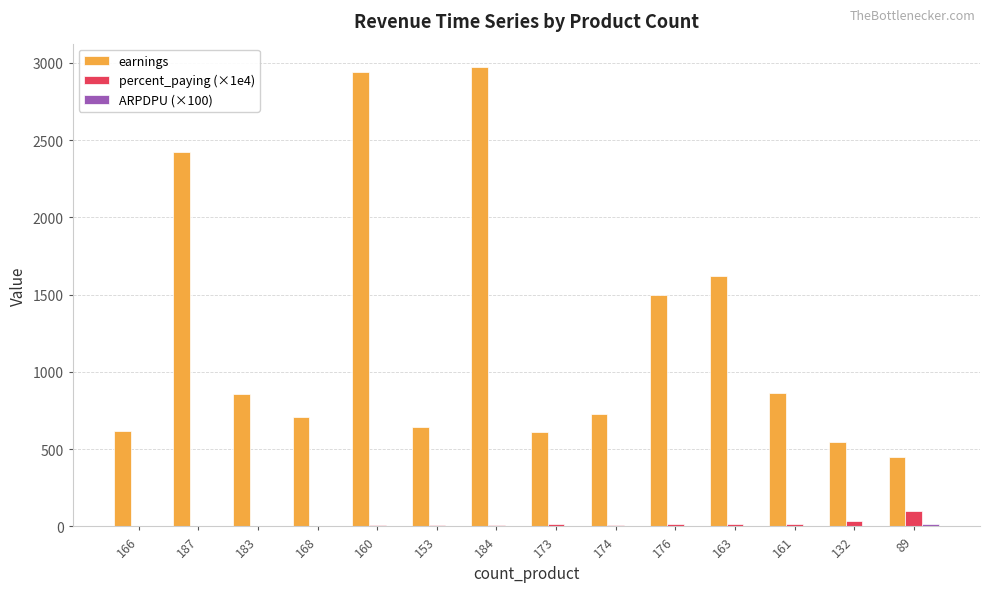

What is the greatest value displayed?

2975.0